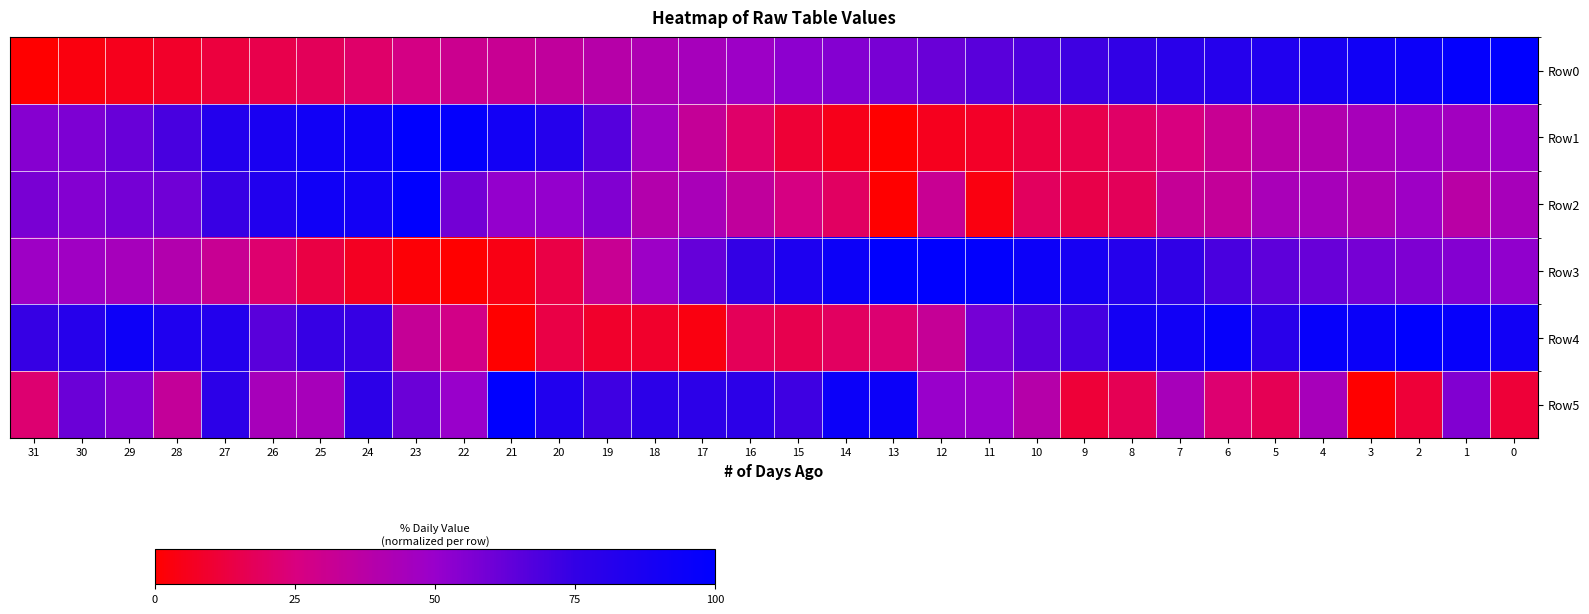

How many distinct data groups are displayed?

6